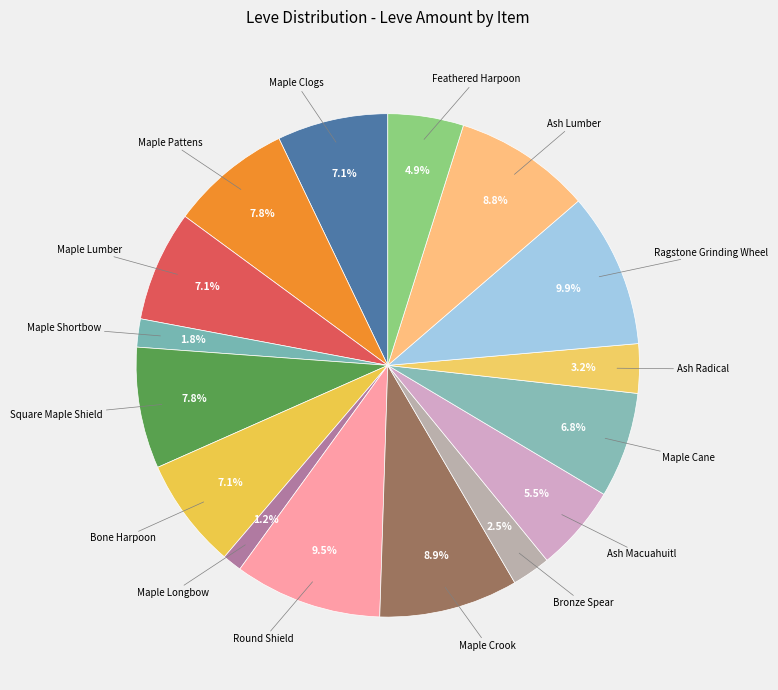

Count the number of slices in the pie.

16